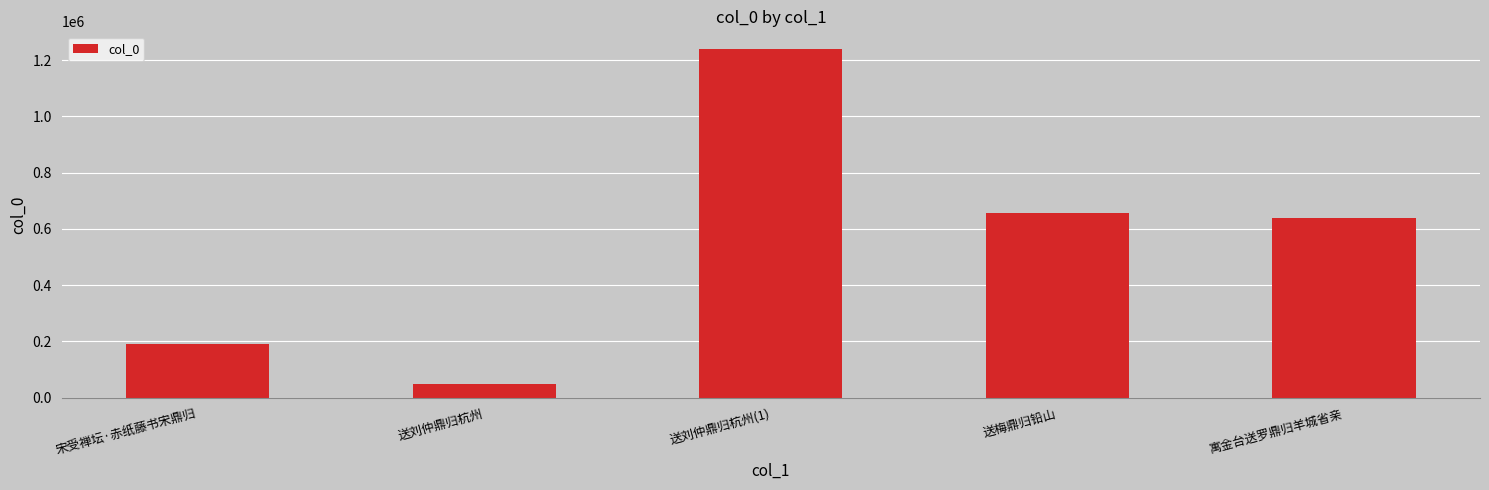

Reading left to right, transcribe all the data shown in this chart.

190828	49323	1239861	656912	637759